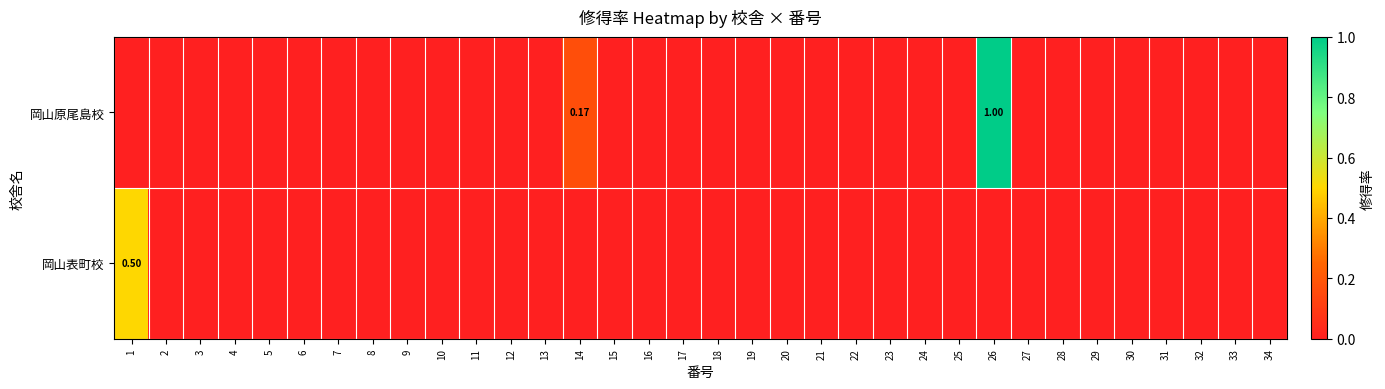

At which label does 岡山表町校 reach its minimum?

2